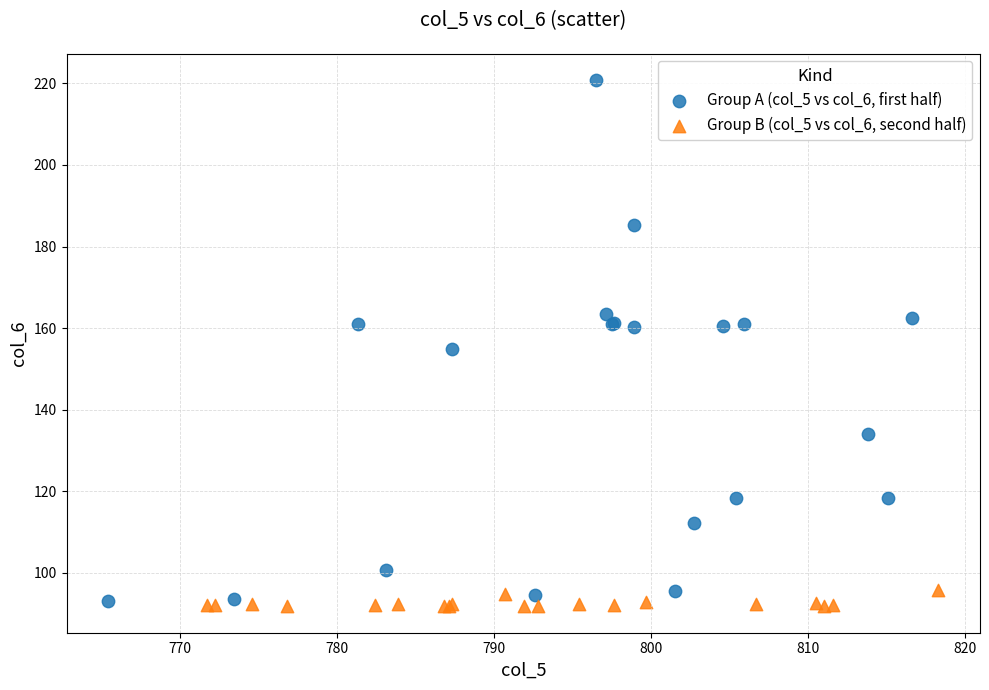

Which series has the widest spread of Y values?

Group A (col_5 vs col_6, first half)